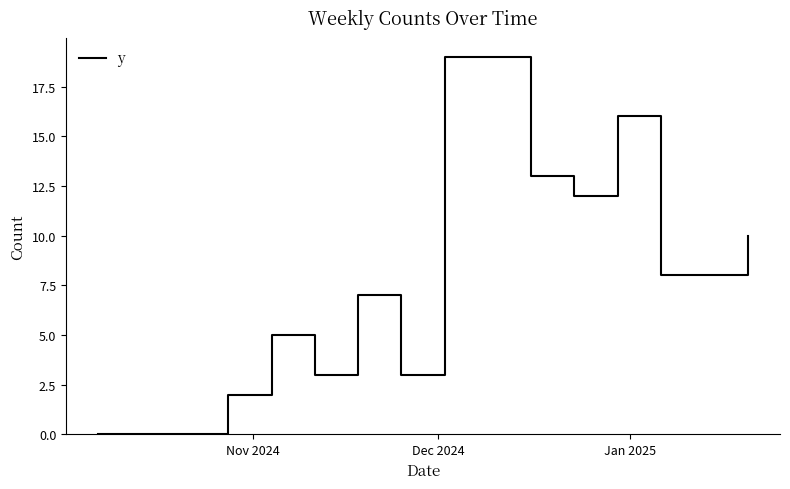

What is the difference between the maximum and minimum values?

19